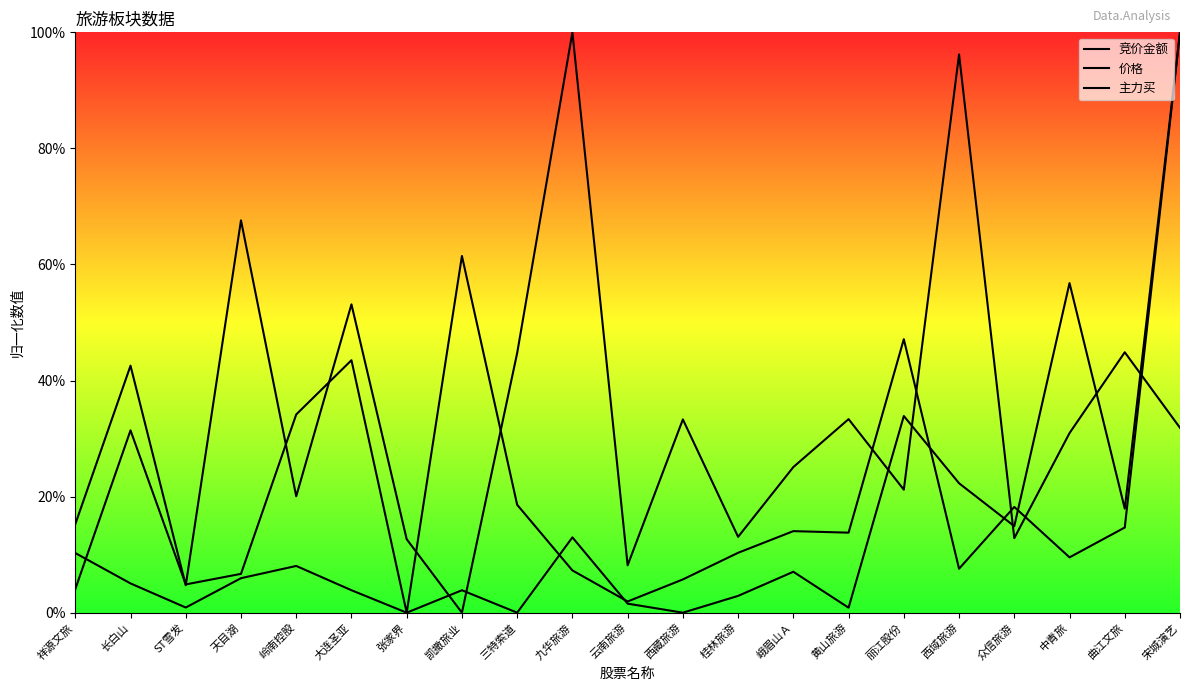

True or false: 竞价金额 has more than 1 points higher than both neighbors.

True